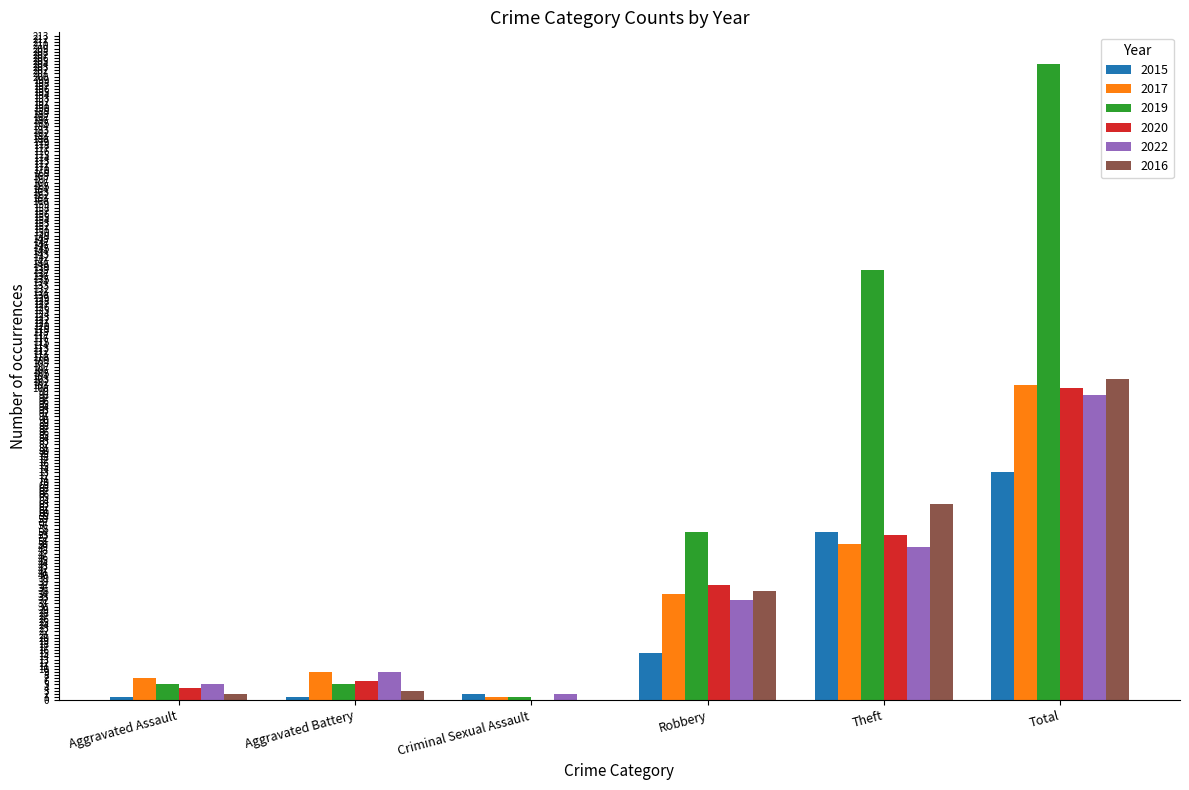

What is the sum of all 2017 values?

202